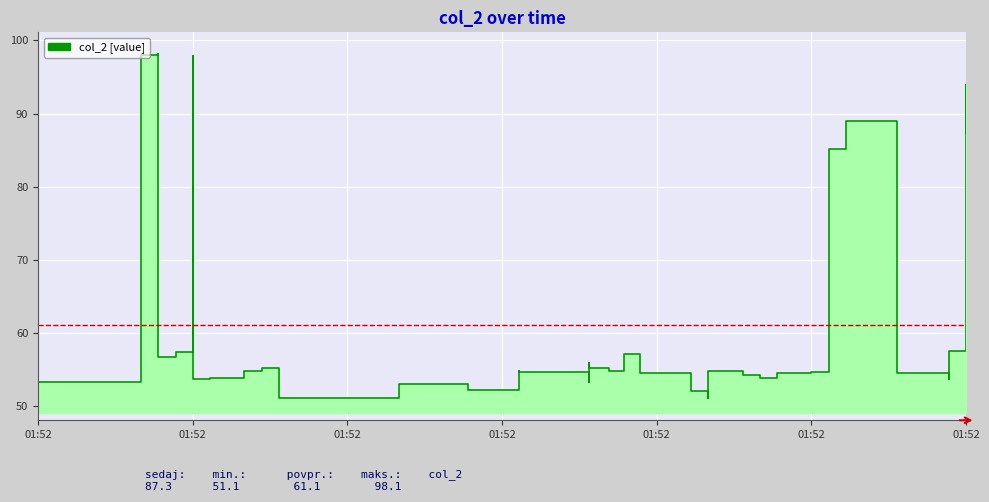

Where is the first local maximum?

01:52